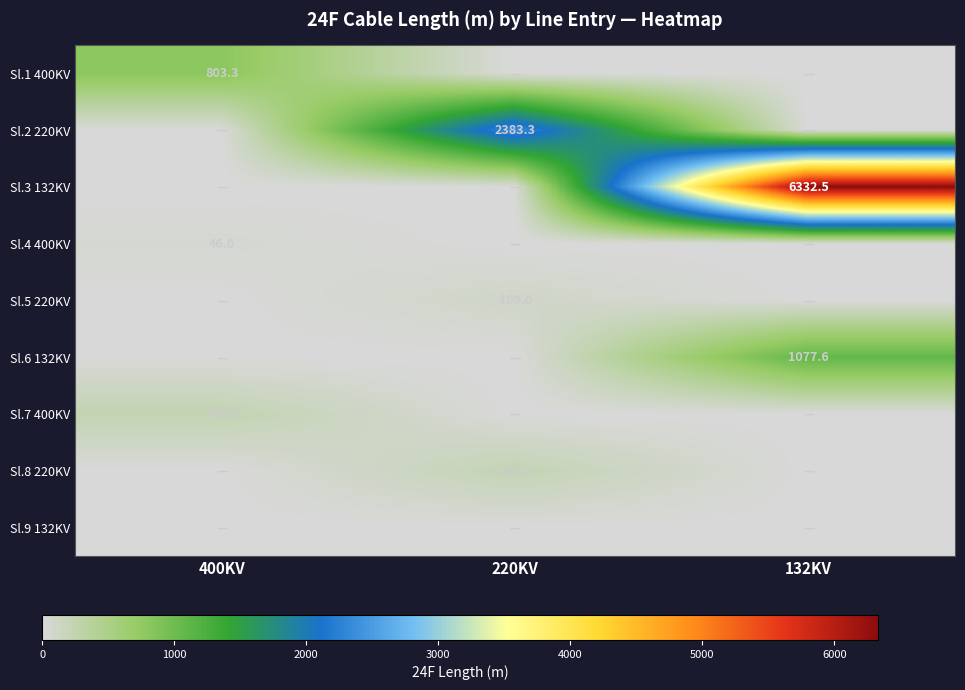

How many series are shown in this chart?

9